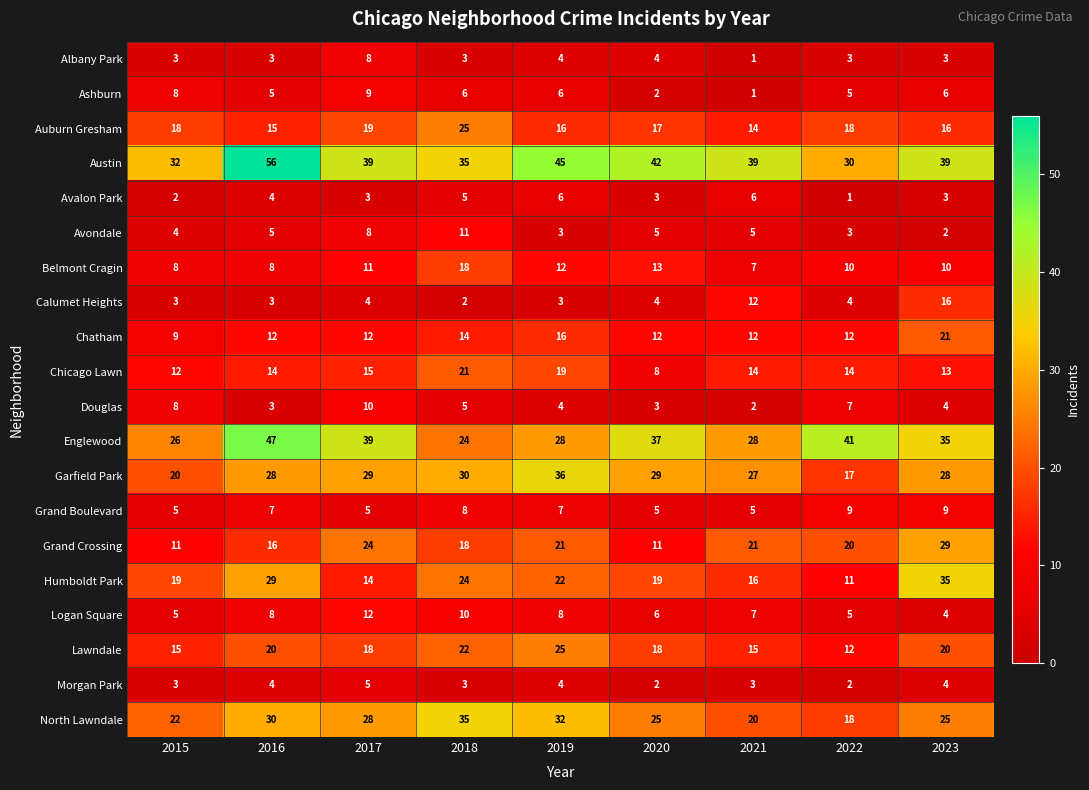

What is the total value across all series at 2020?

265